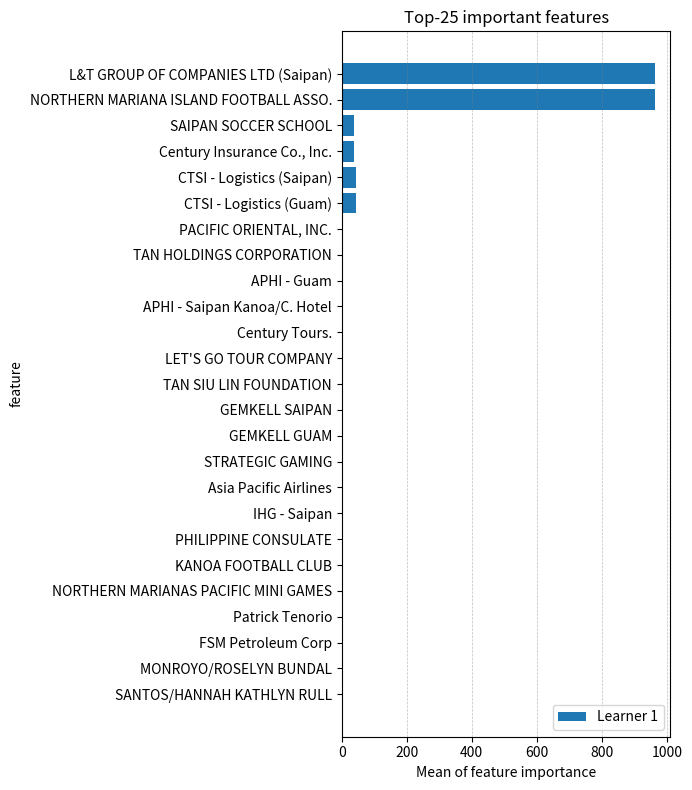

What is the sum of all values?

2089.4